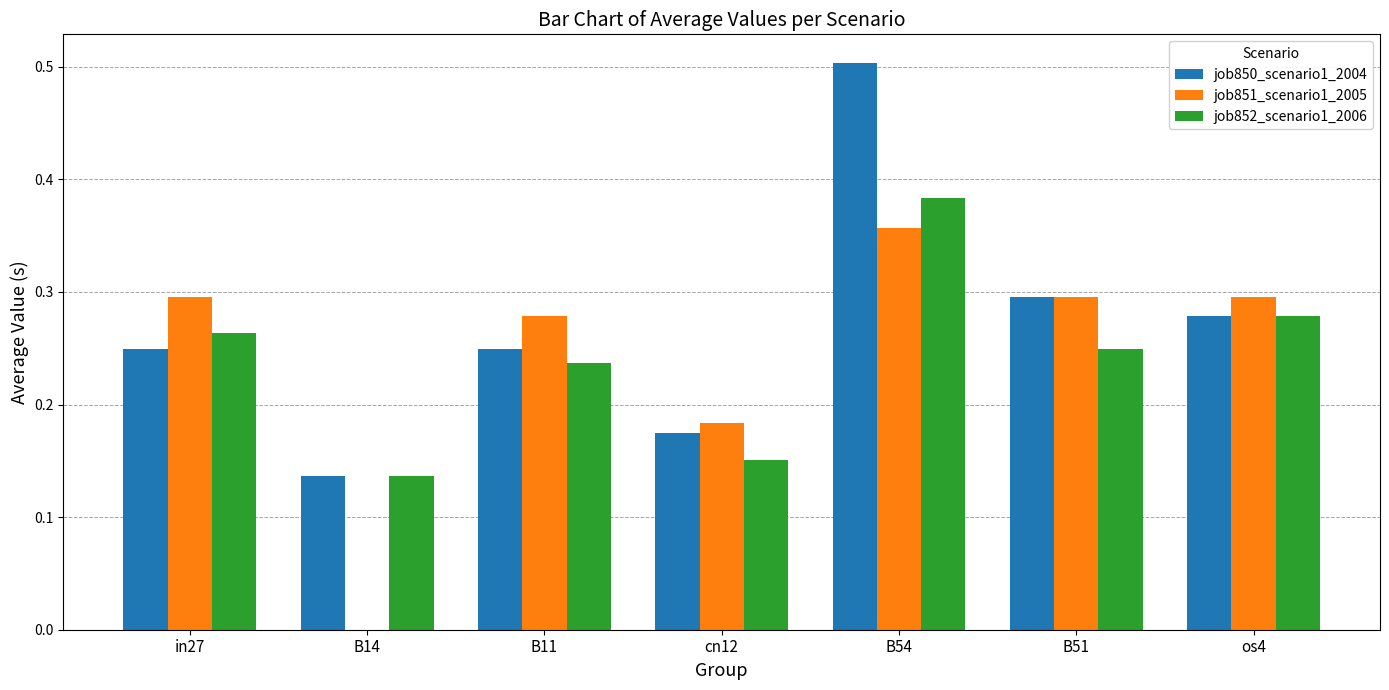

What are all the series names shown in the legend?

job850_scenario1_2004, job851_scenario1_2005, job852_scenario1_2006